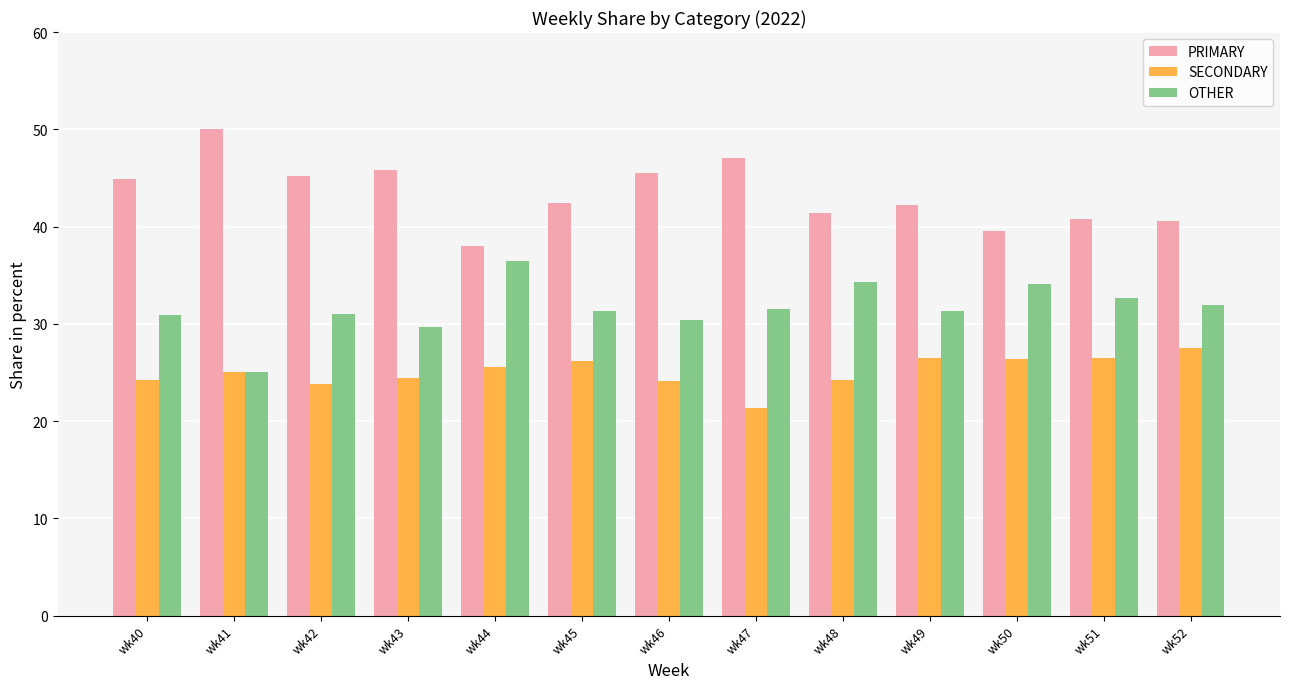

What is the spread (max minus min) of values at wk44?

12.5